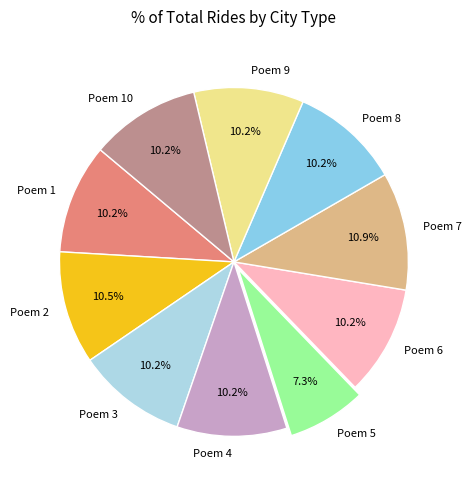

Is Poem 2 the majority of the pie?

No